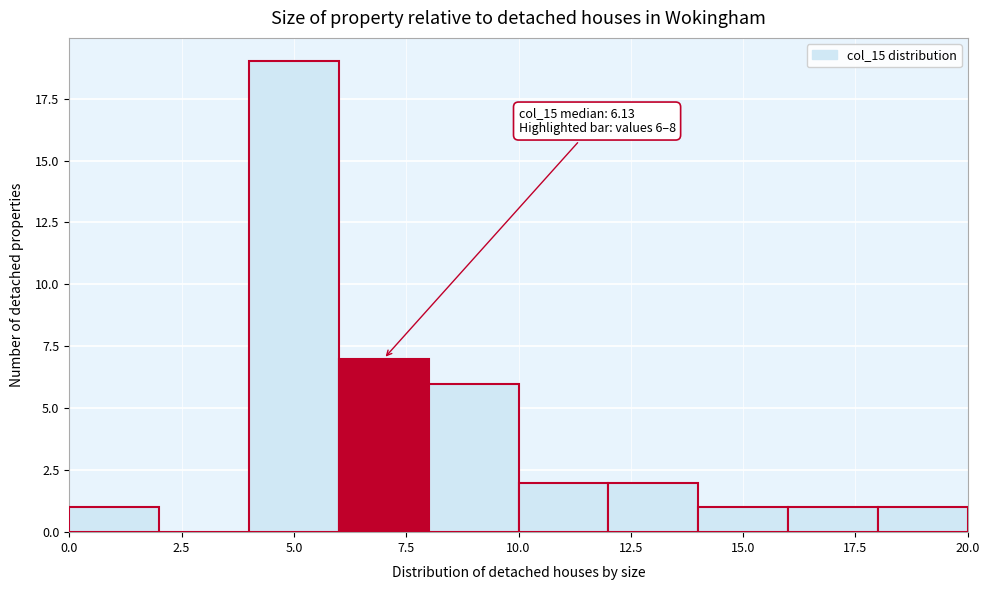

Over which range of the x-axis is the bar tallest?

4 to 6